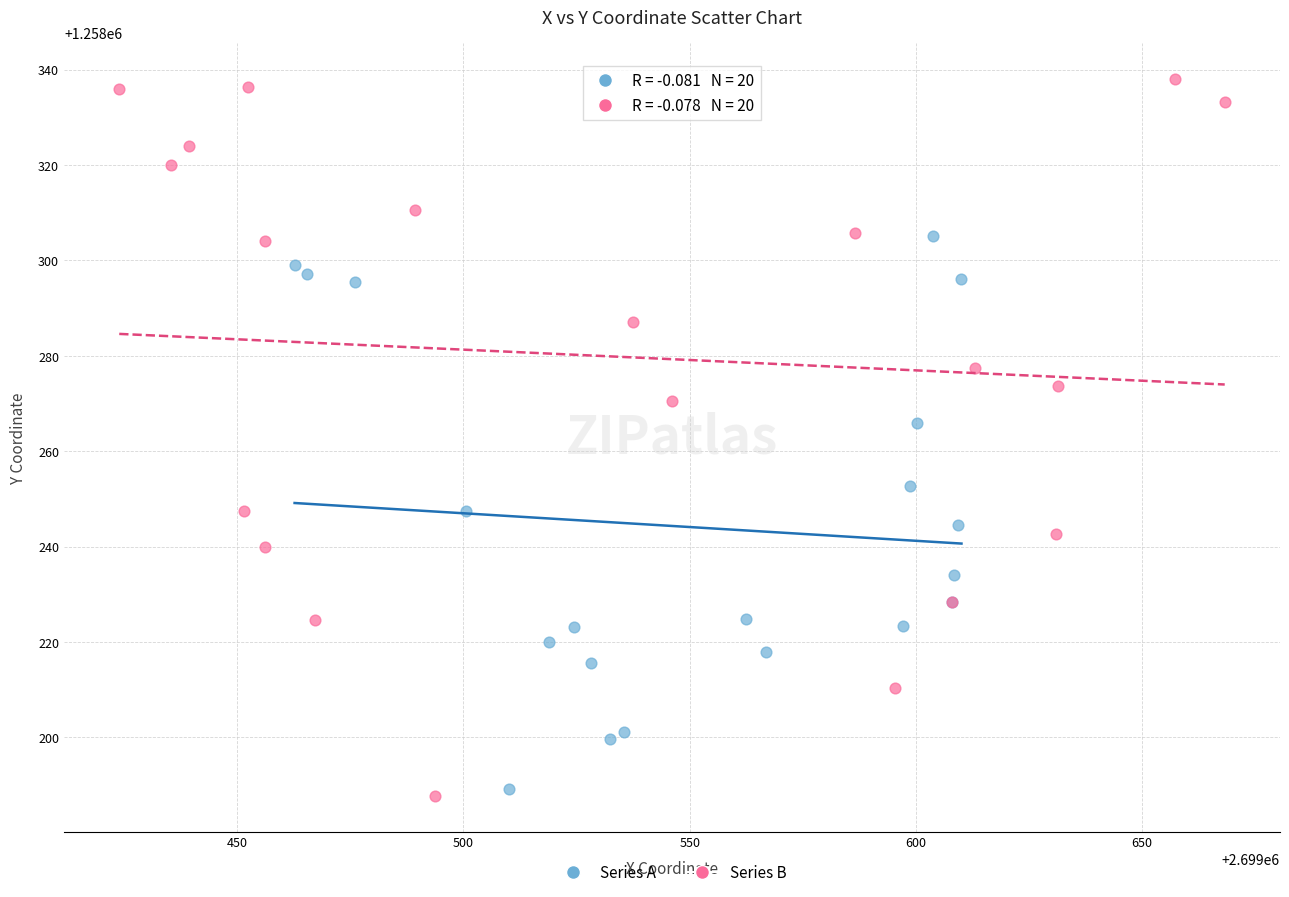

What are all the series names shown in the legend?

Series A, Series B